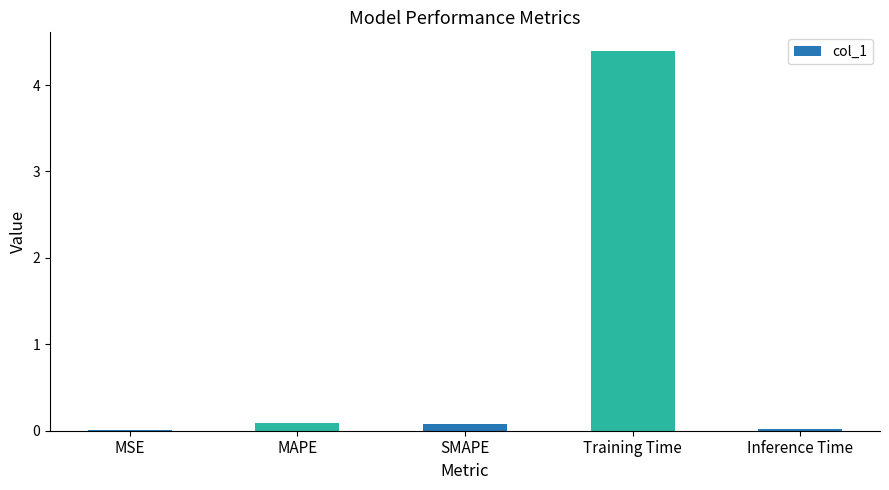

What is the sum of all values?

4.6